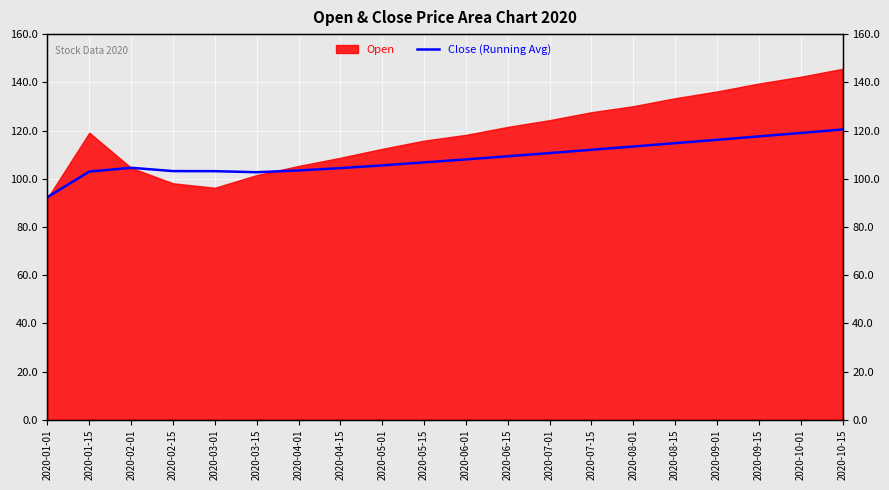

How many categories are shown in the chart?

20